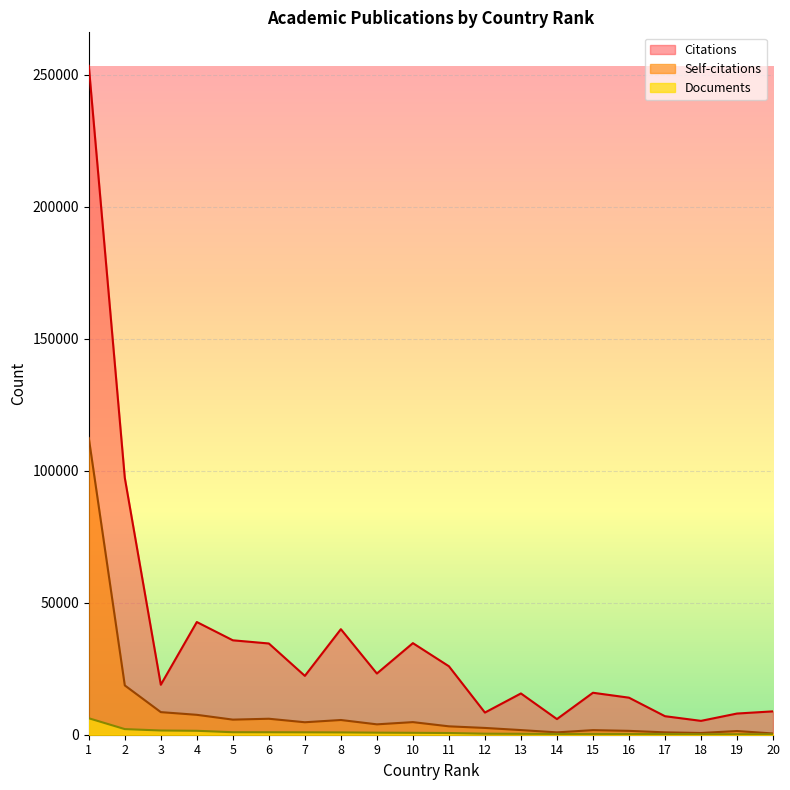

Reading left to right, transcribe all the data shown in this chart.

Citations: 1=253408	2=97311	3=18931	4=42691	5=35771	6=34563	7=22296	8=39982	9=23187	10=34693	11=25937	12=8396	13=15635	14=5923	15=15899	16=14035	17=7018	18=5251	19=8024	20=8852
Self-citations: 1=112418	2=18681	3=8561	4=7538	5=5719	6=6054	7=4722	8=5579	9=3932	10=4775	11=3180	12=2569	13=1761	14=889	15=1737	16=1466	17=895	18=662	19=1401	20=470
Documents: 1=6238	2=2130	3=1599	4=1488	5=947	6=938	7=912	8=877	9=783	10=724	11=645	12=392	13=340	14=298	15=298	16=284	17=279	18=200	19=190	20=188